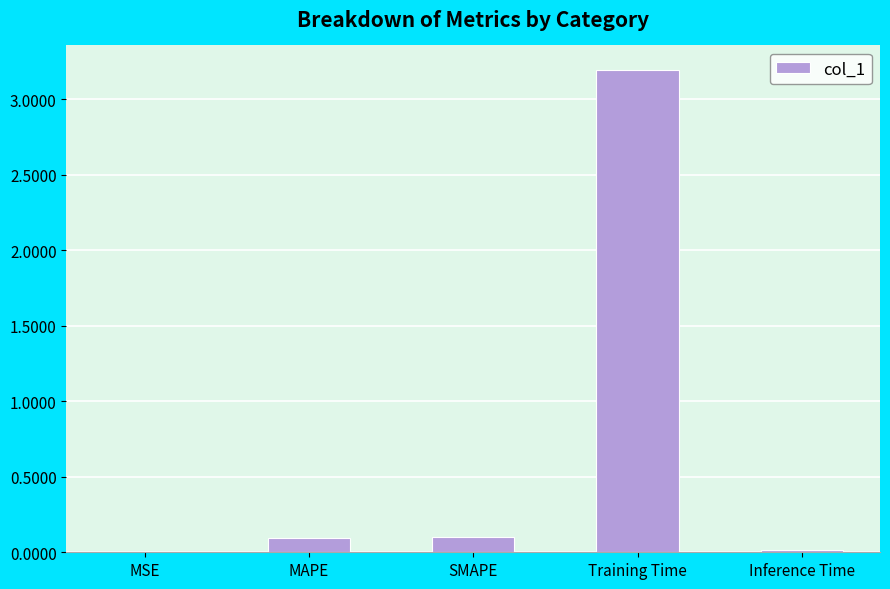

Which label corresponds to the largest value in the chart?

Training Time